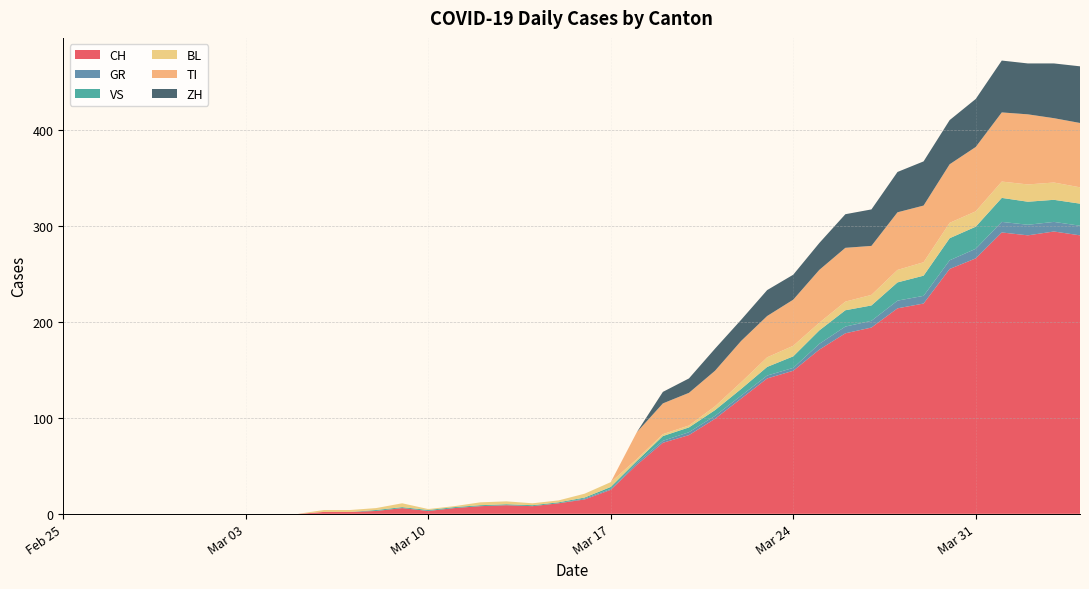

Reading left to right, list all the values displayed in this chart.

CH: 0	0	0	0	0	0	0	0	0	0	2	2	3	6	3	6	8	9	8	11	15	25	51	74	82	99	120	141	149	171	188	194	214	219	255	266	293	290	294	290
GR: 0	0	0	0	0	0	0	0	0	0	0	0	0	0	0	0	0	0	0	0	1	1	2	2	3	3	3	3	3	6	7	7	8	8	9	10	11	11	10	10
VS: 0	0	0	0	0	0	0	0	0	0	0	0	1	1	1	1	1	1	1	1	1	2	2	5	5	6	7	9	12	14	17	16	19	21	23	23	25	24	23	23
BL: 0	0	0	0	0	0	0	0	0	0	2	2	2	4	1	1	3	3	2	2	4	5	2	2	2	4	7	10	11	8	9	11	13	14	16	16	17	18	18	17
TI: 0	0	0	0	0	0	0	0	0	0	0	0	0	0	0	0	0	0	0	0	0	0	28	32	34	37	43	43	48	55	56	51	60	59	61	67	72	73	67	67
ZH: 0	0	0	0	0	0	0	0	0	0	0	0	0	0	0	0	0	0	0	0	0	0	0	12	15	23	22	27	26	28	35	38	42	46	46	50	54	53	57	59